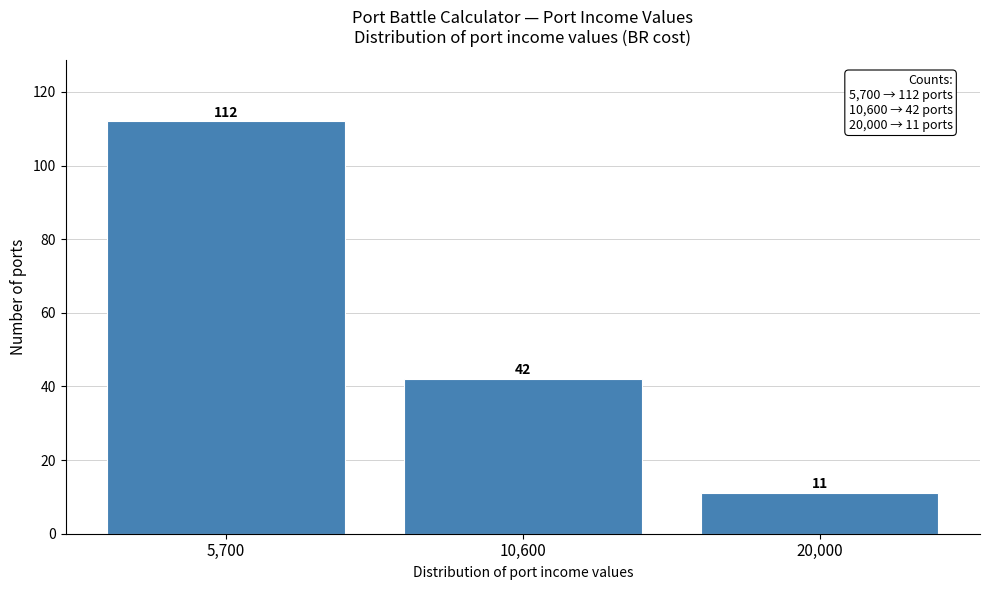

Reading right to left, transcribe all the data shown in this chart.

11	42	112